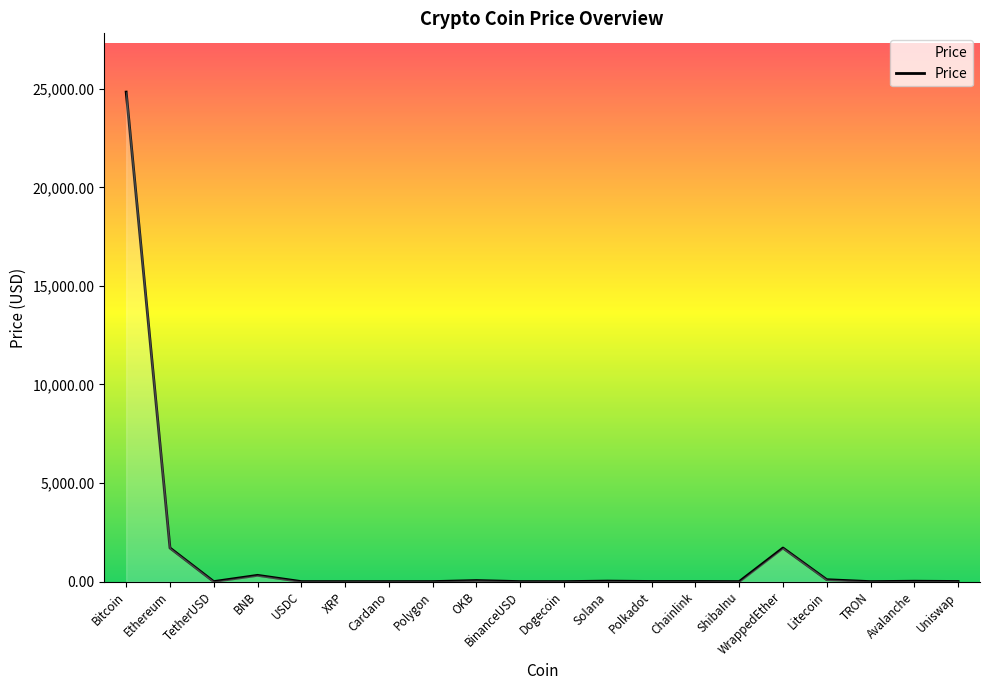

What is the maximum value shown in the chart?

24832.2